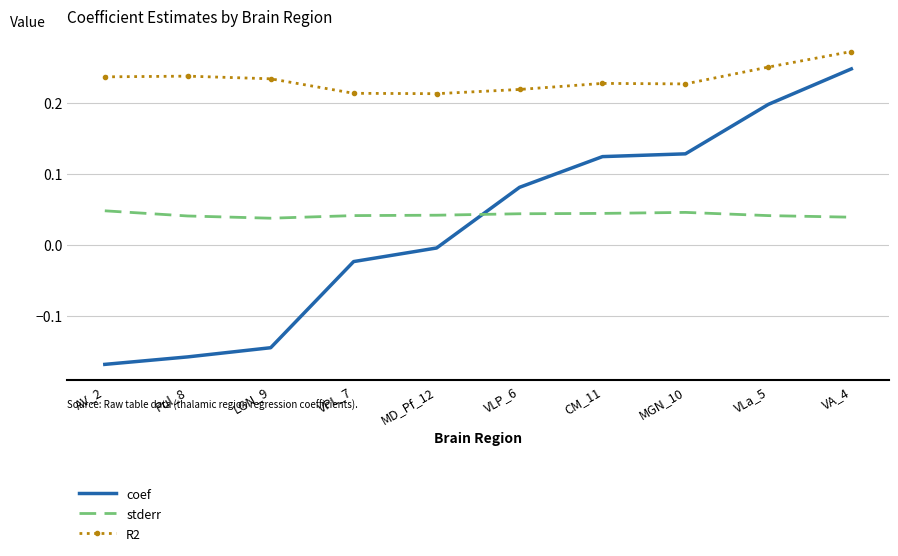

What position from the left is MD_Pf_12?

5